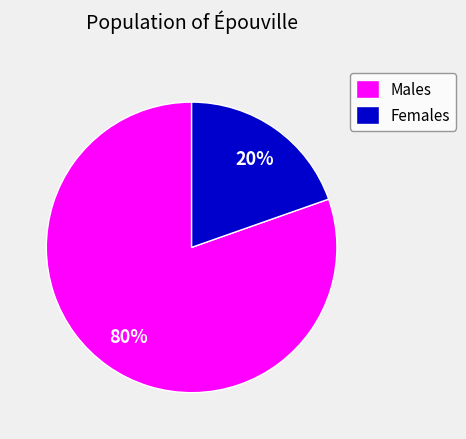

The Males slice represents 80% of the pie. True or false?

True